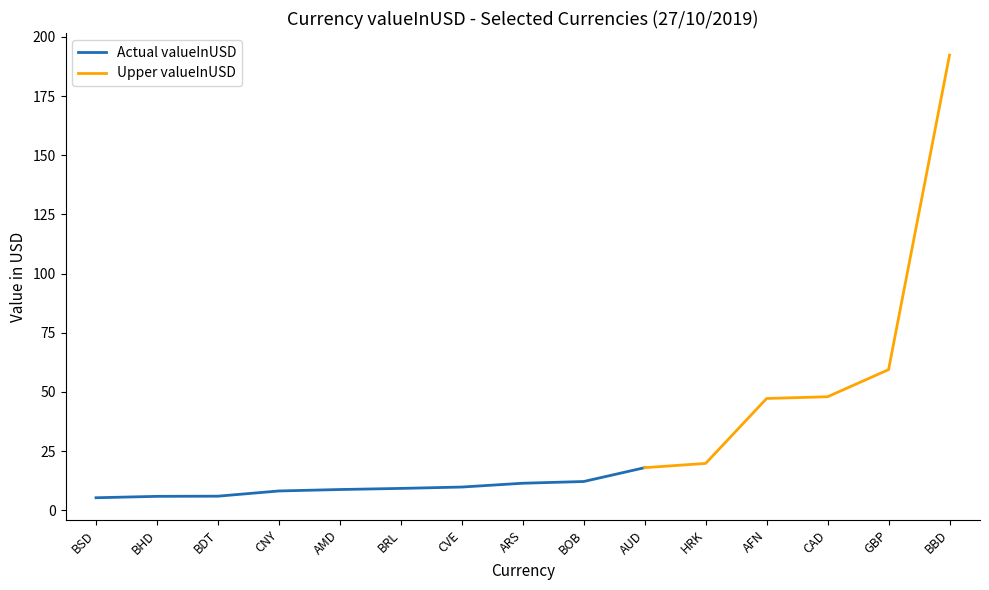

Rank the categories by Top Currencies (valueInUSD) value from lowest to highest.

BSD, BHD, BDT, CNY, AMD, BRL, CVE, ARS, BOB, AUD, HRK, AFN, CAD, GBP, BBD